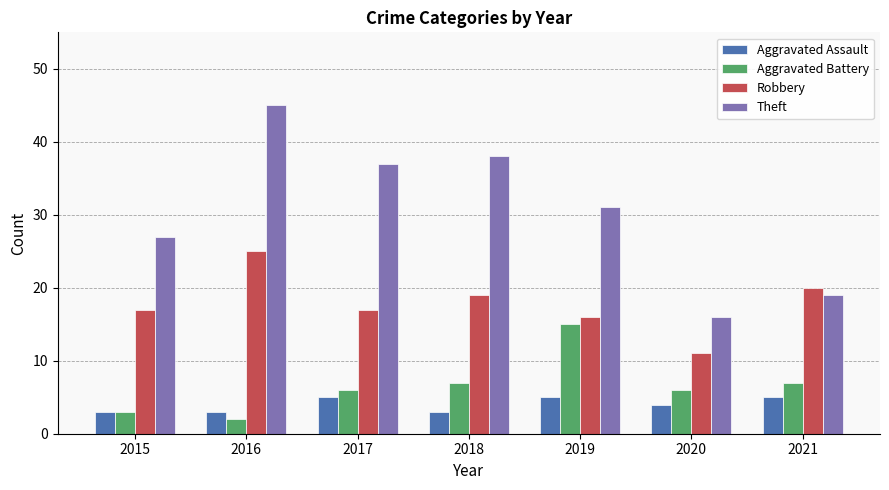

True or false: Aggravated Assault has a value of 3 at 2015.

True